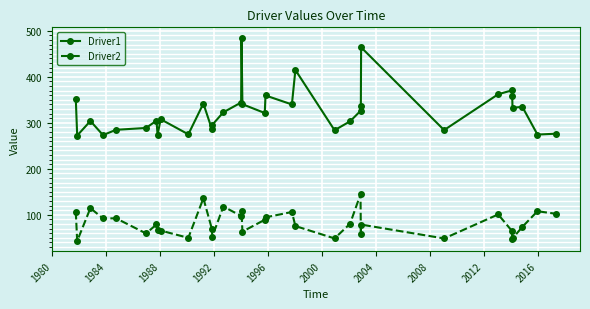

Is this an area chart (filled region under the line)?

No